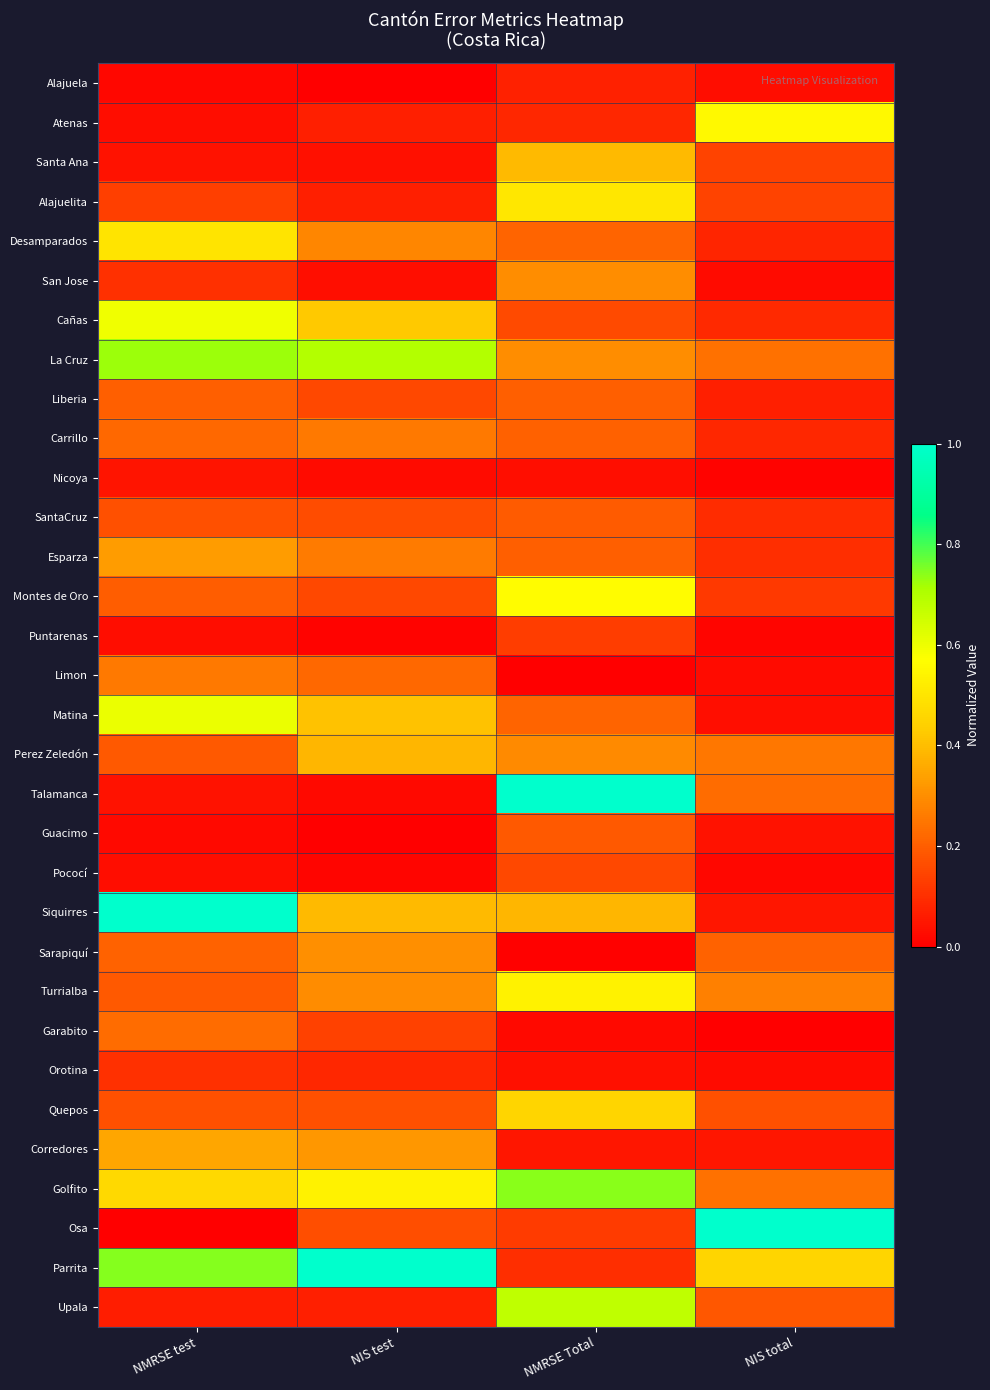

Which series has the largest total across all categories?

Parrita